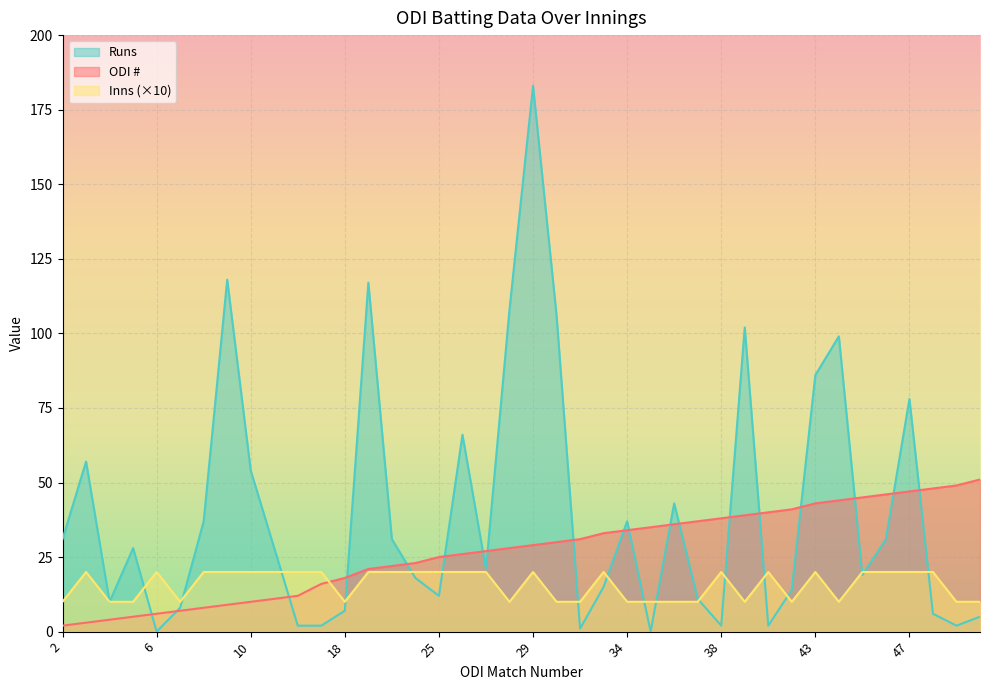

Which category has the highest value in the col_0 series?

51